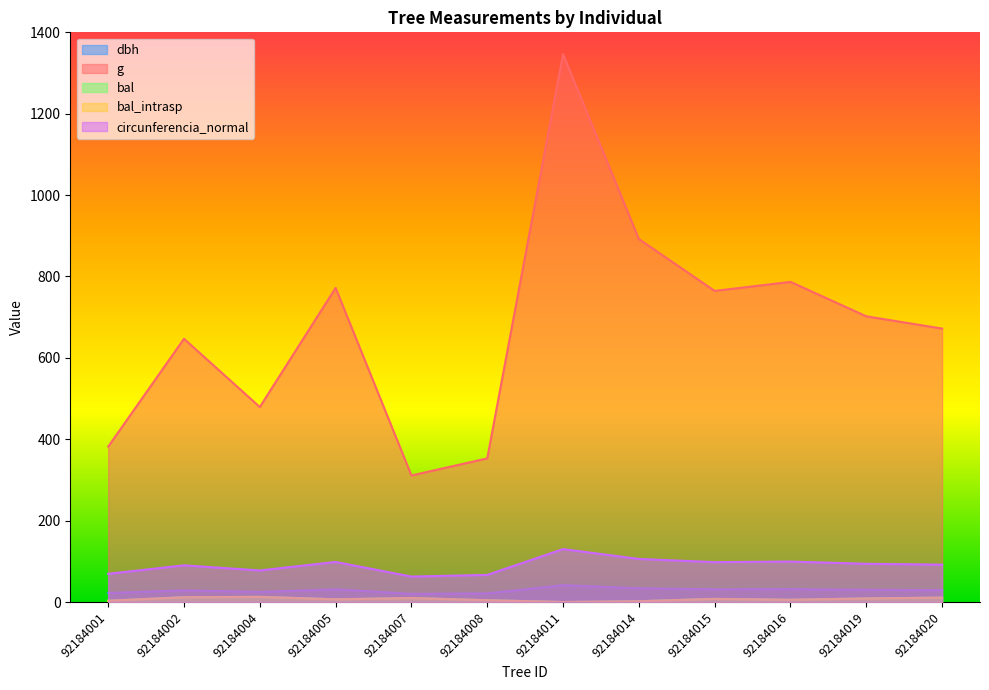

Rank the series by their maximum value, from lowest to highest.

bal, bal_intrasp, dbh, circunferencia_normal, g